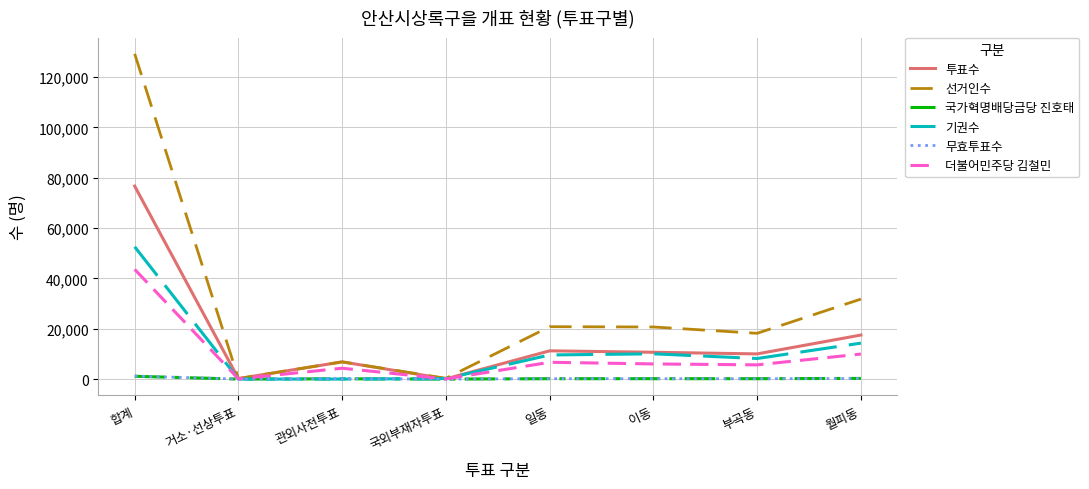

What is the difference between the second highest and second lowest values in the 국가혁명배당금당 진호태 series?

267